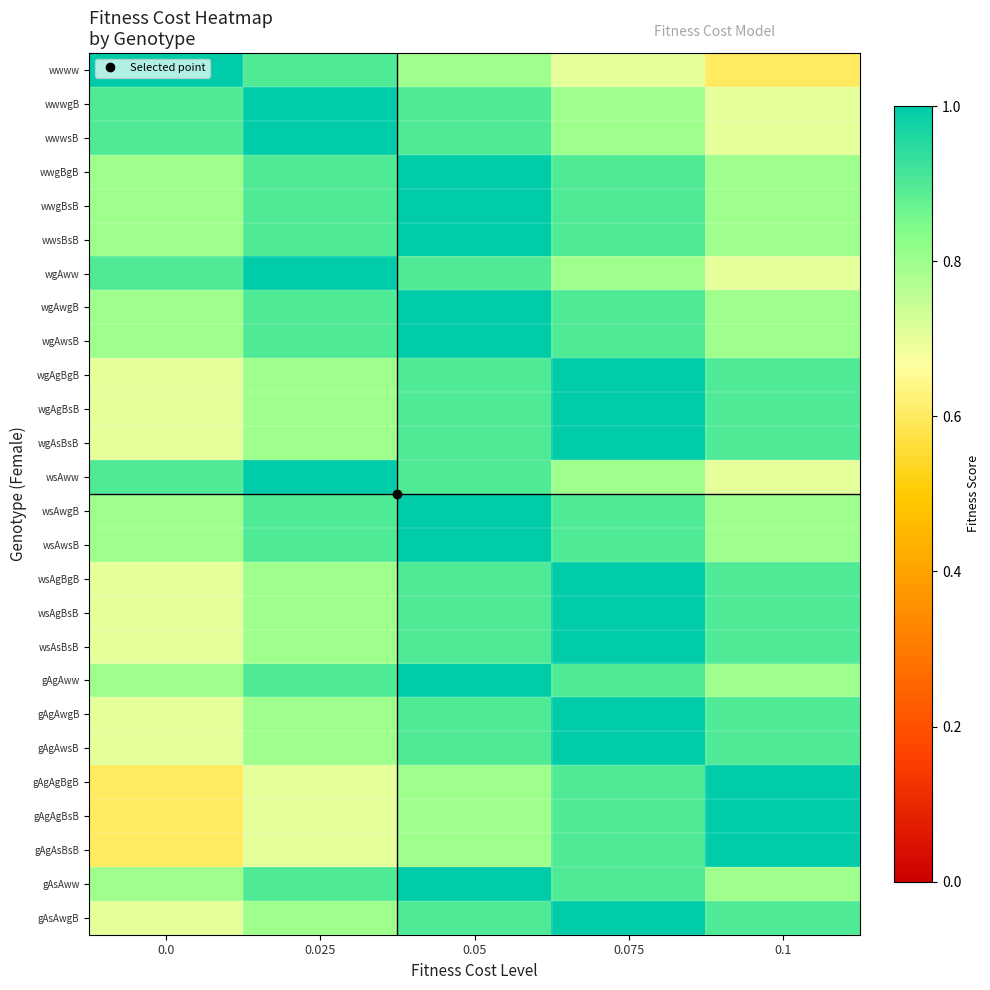

What is the total value across all series at 0.05?

23.9